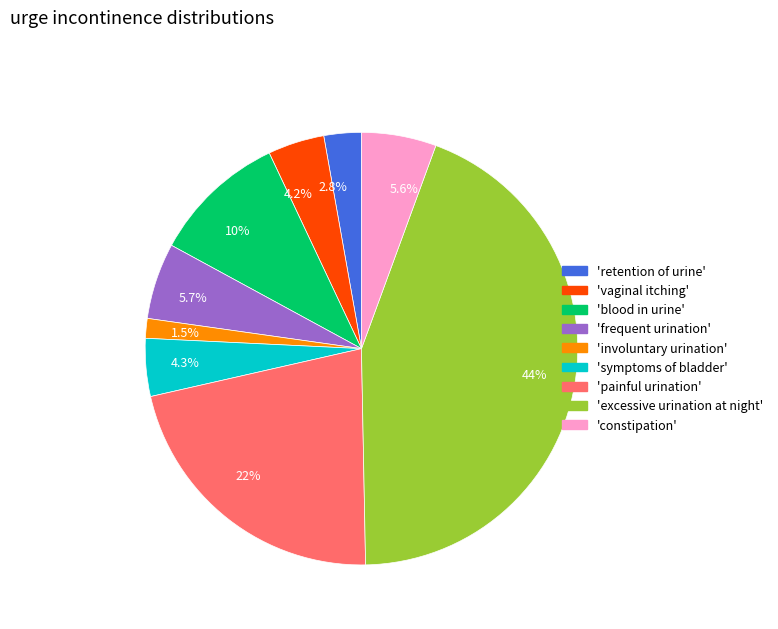

How many slices are in this pie chart?

9